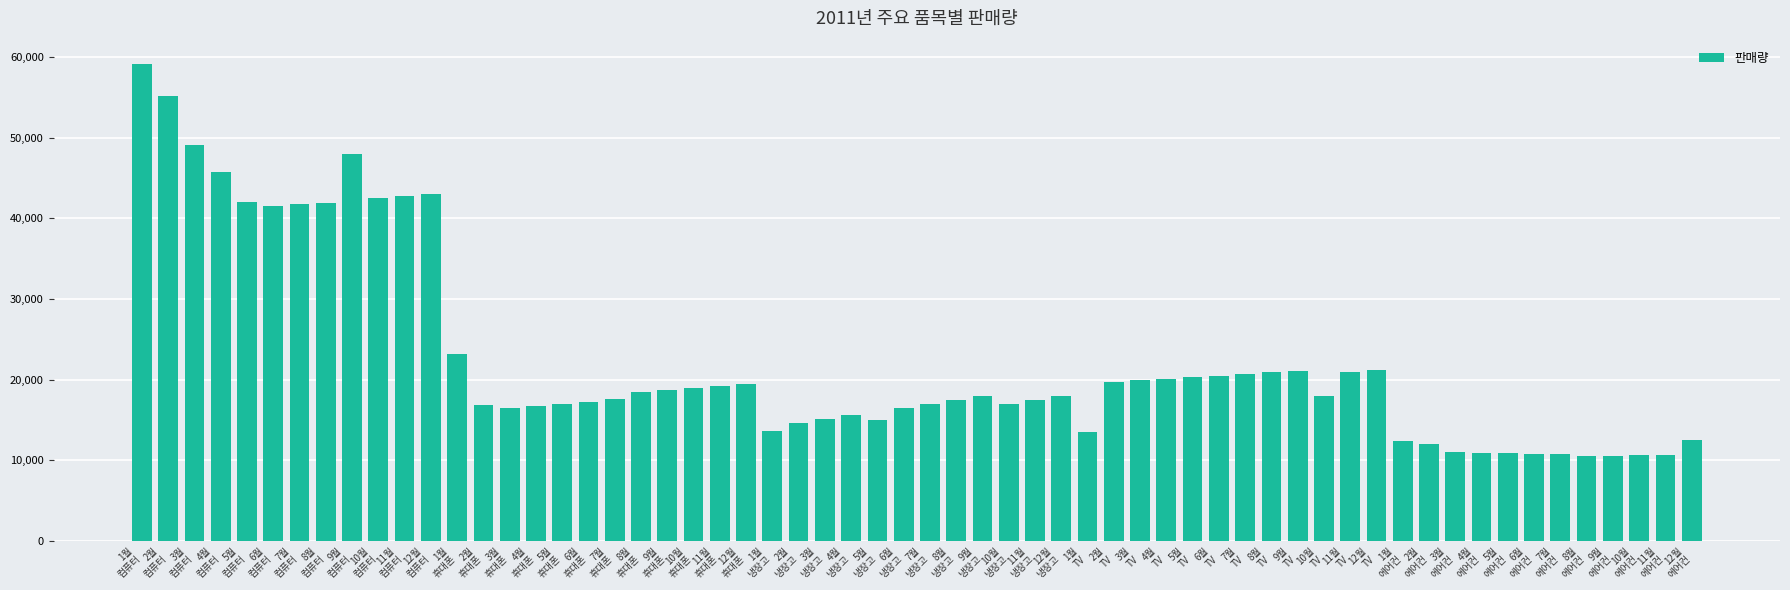

What is the difference between the maximum and minimum values?

48590